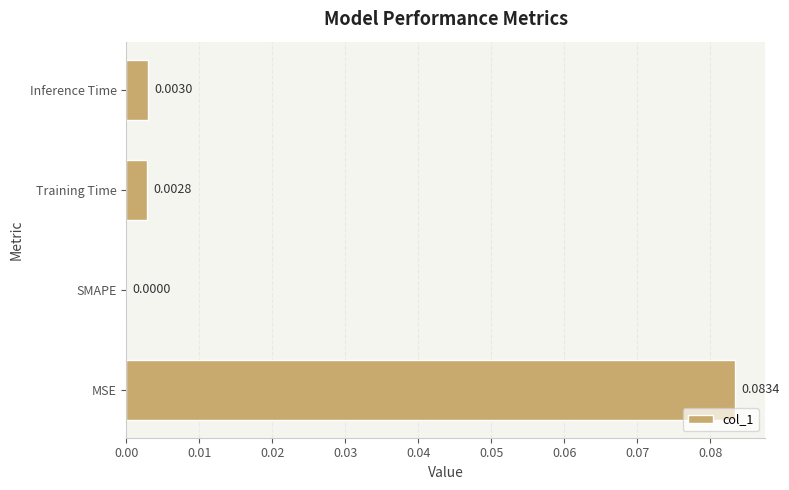

Where is the data nearest to the value 0?

SMAPE